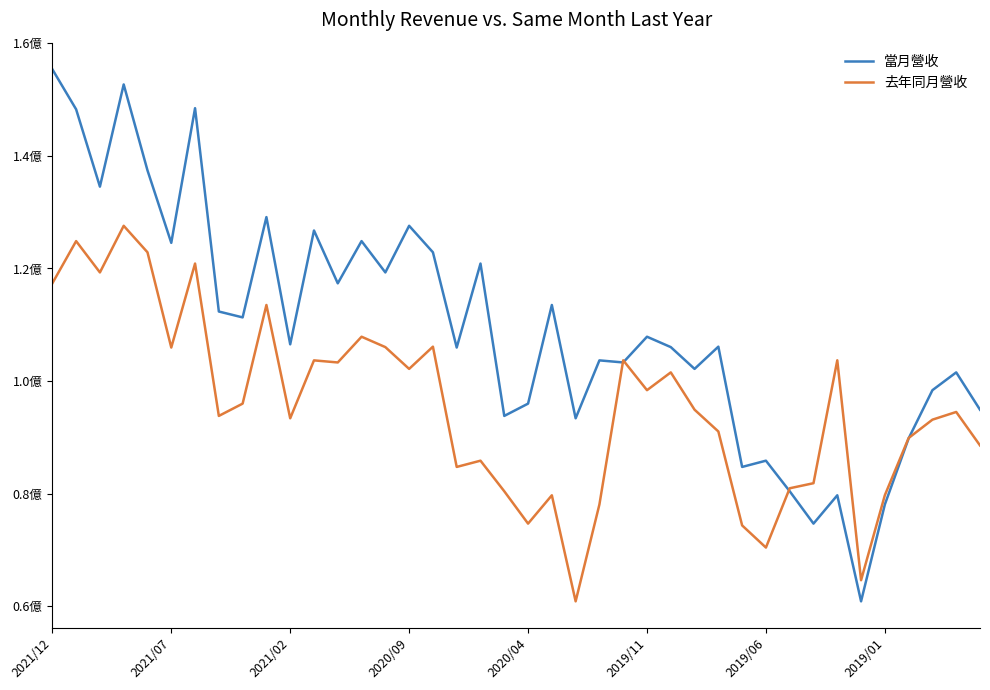

Is this an area chart (filled region under the line)?

No